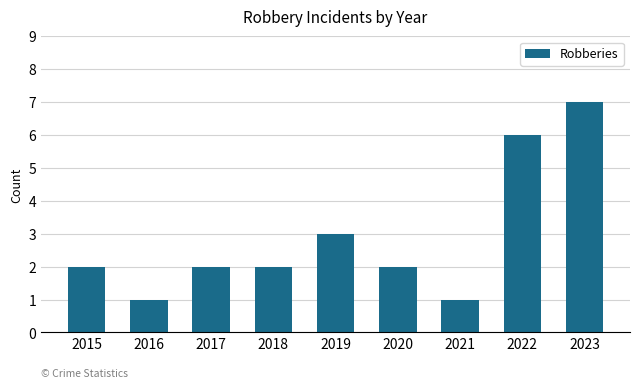

Where is the data nearest to the value 4?

2019